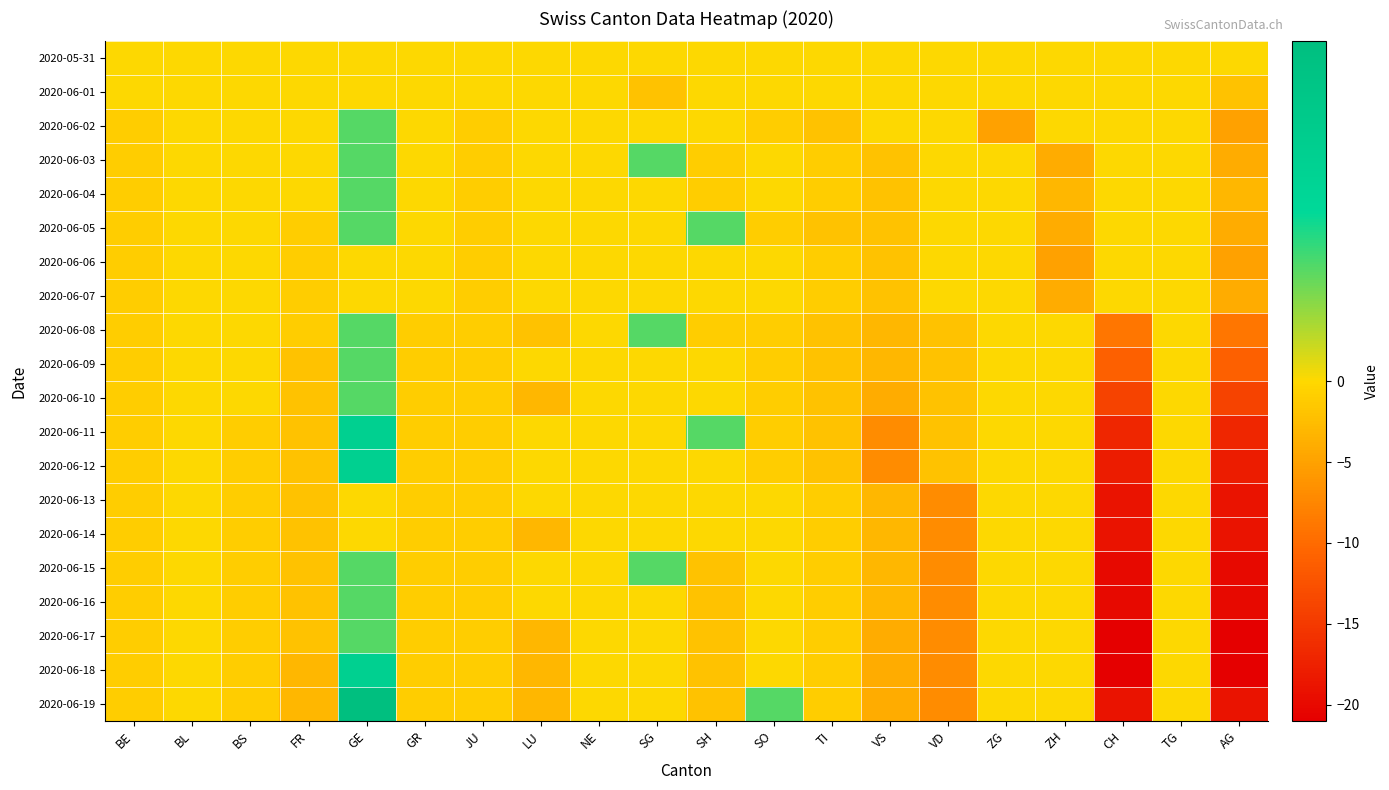

Which label corresponds to the smallest value in the chart?

CH